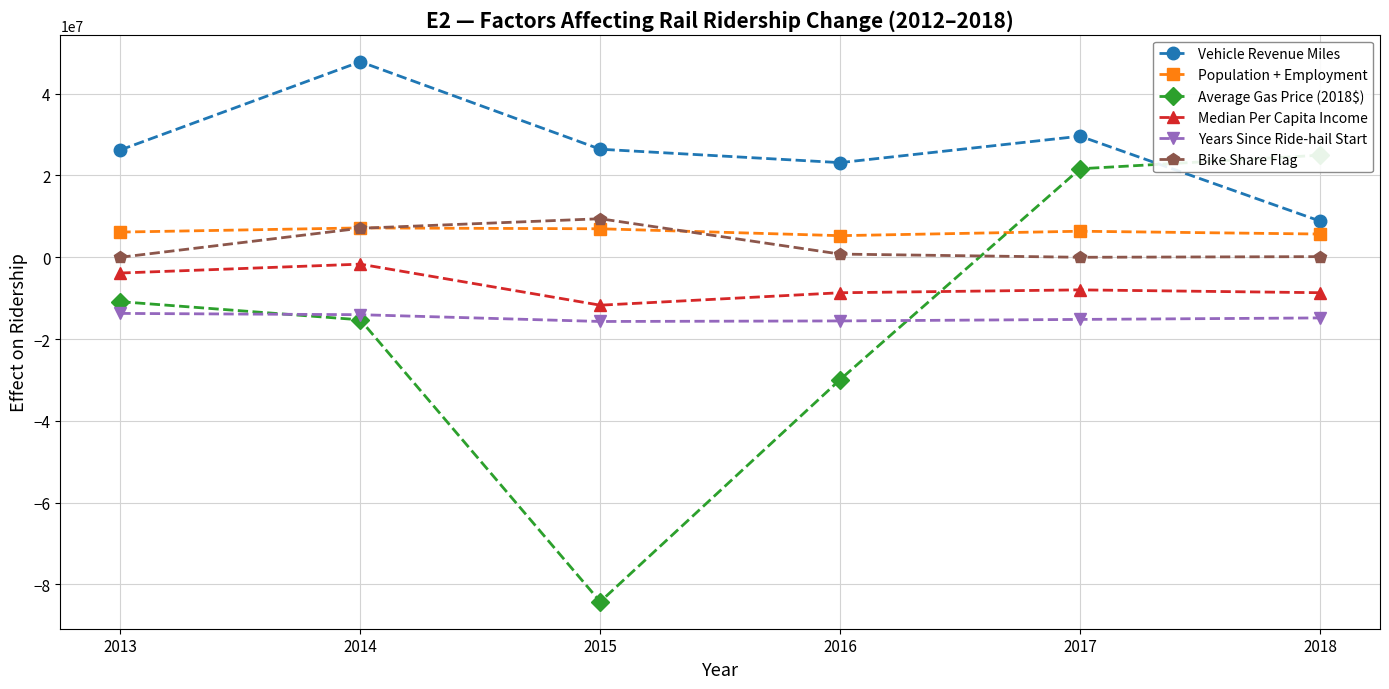

How many values in the Bike Share Flag series are below 781587?

3